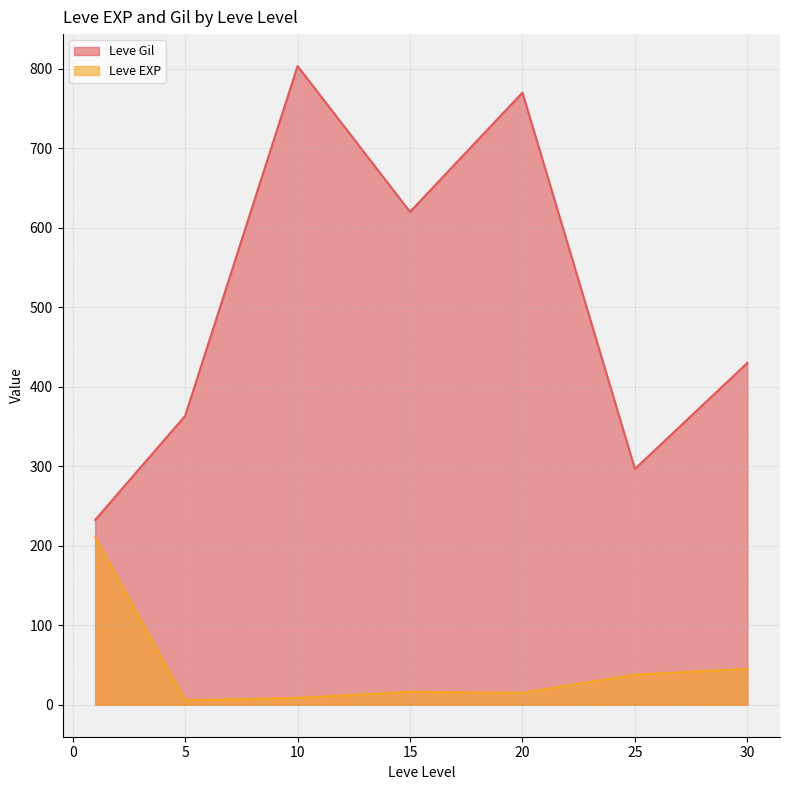

What is the minimum value for Leve EXP?

5.7